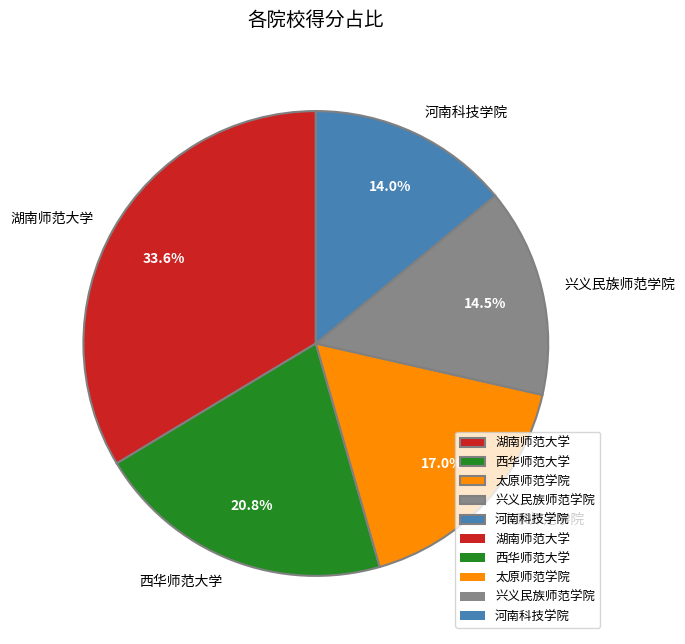

To the nearest percent, what is the difference between the largest and smallest slice percentages?

20%